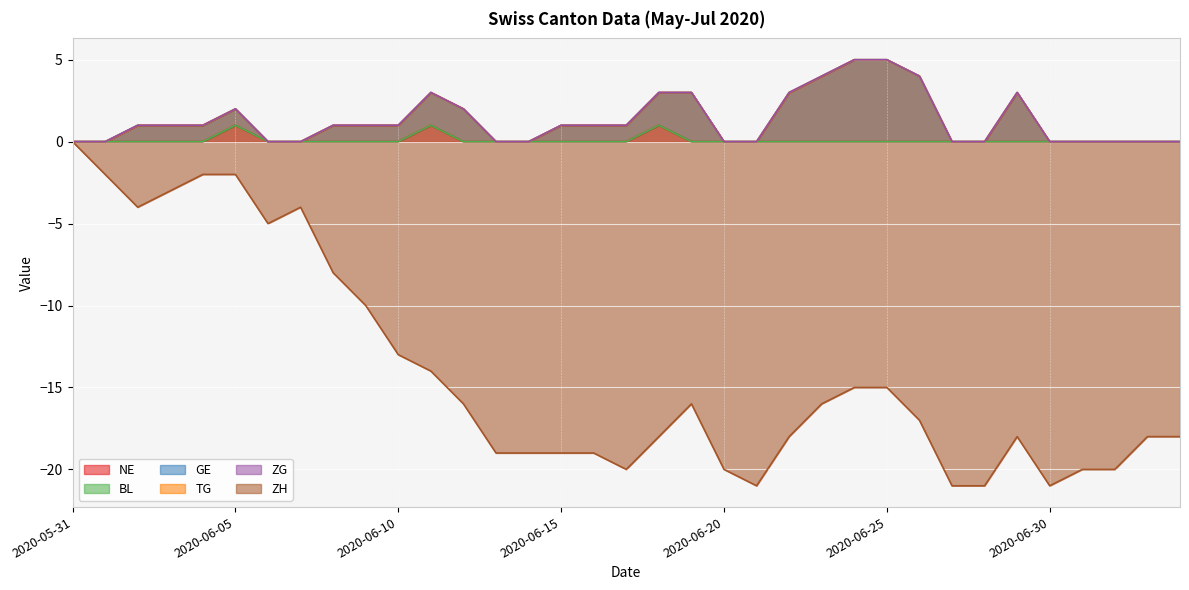

True or false: TG has more than 2 interior local peaks.

False